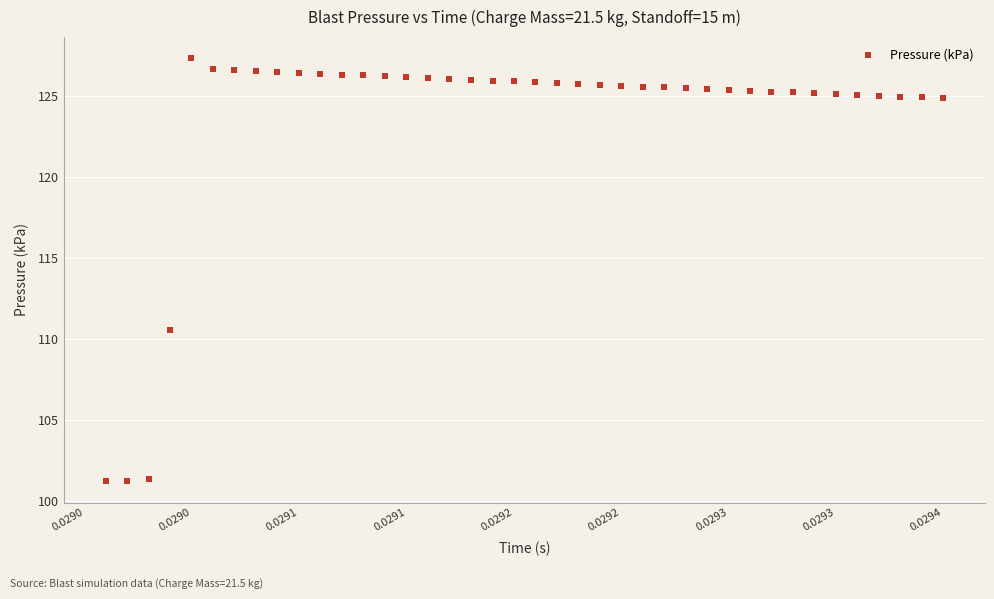

What Y value in the scatter plot is closest to 114?

110.6